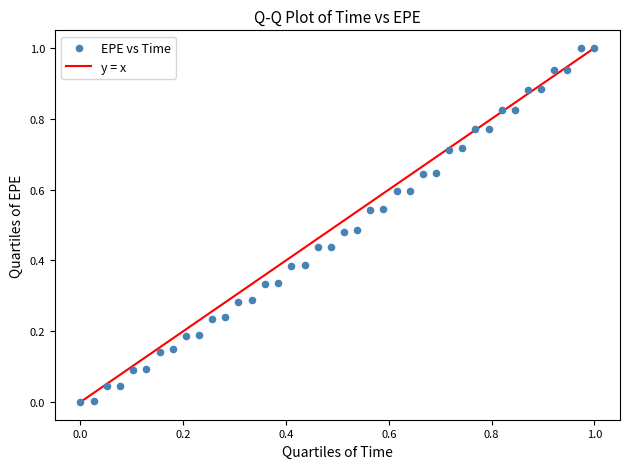

What is the range of X values (max minus min)?

1.0